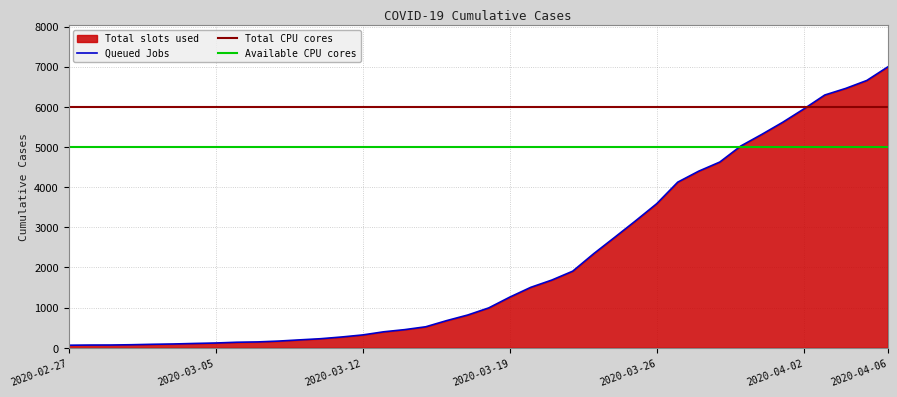

Approximately how many times larger is the value at 2020-03-21 compared to 2020-03-27?

0.4